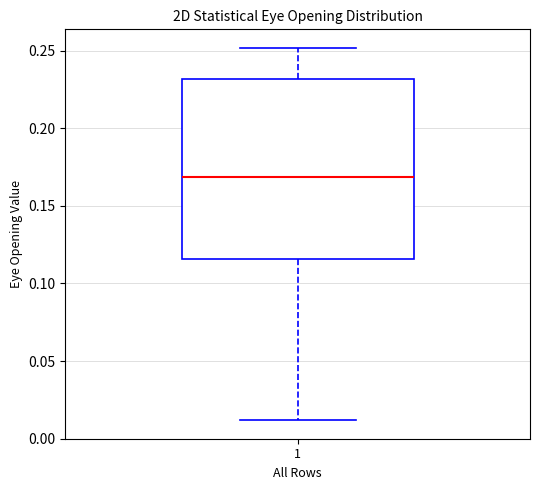

Where does the median line of the box at x = 1 sit on the y-axis? The values are not printed on the chart, so give them approximately, as read against the axis.

0.170